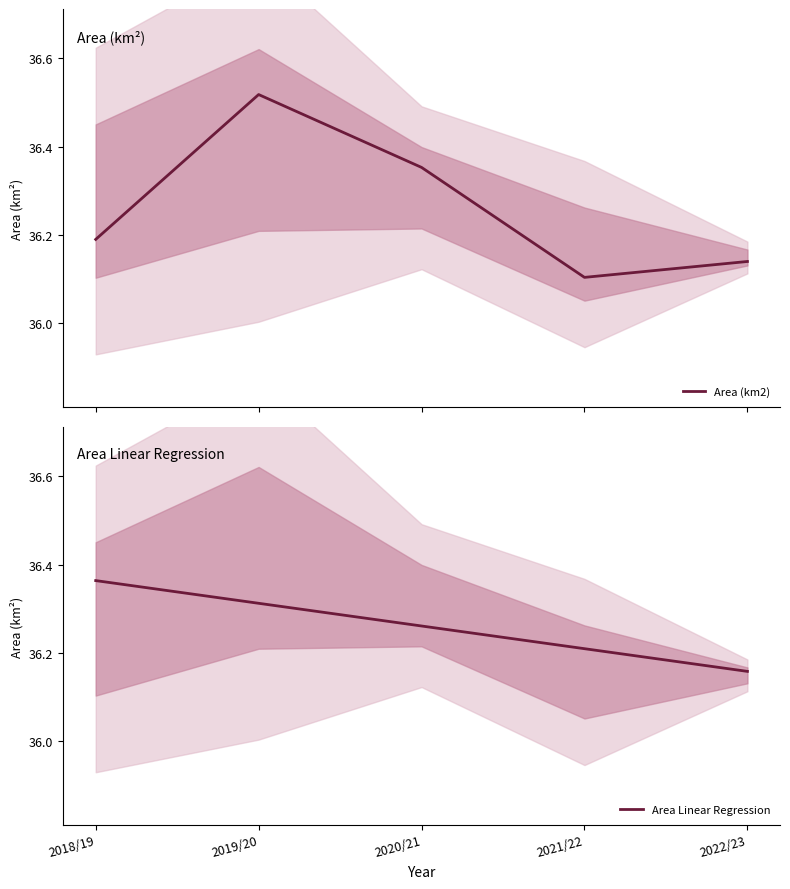

At which category does Area (km2) reach its first local peak?

2019/20